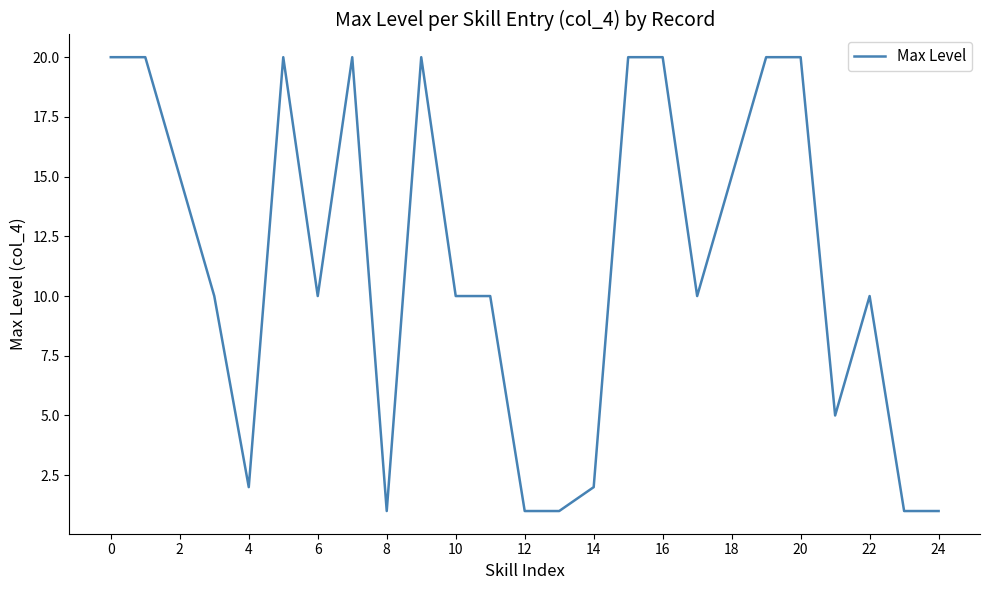

What is the greatest value displayed?

20